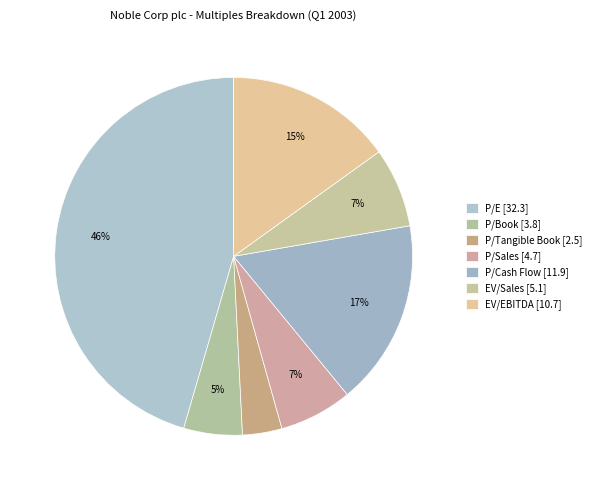

What is the change in value from P/E to P/Sales?

-27.6